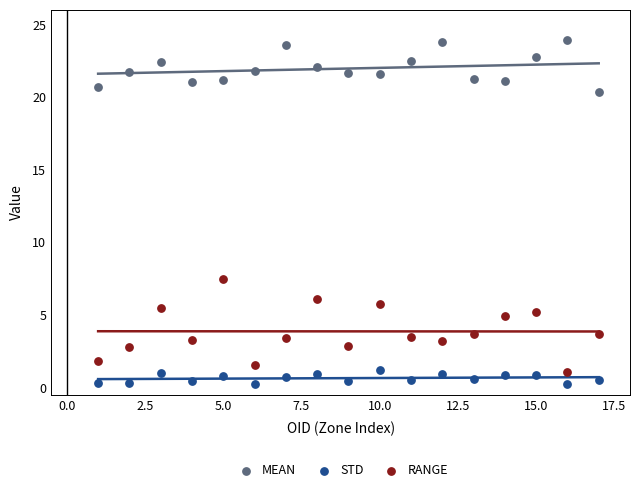

Which series reaches the minimum Y coordinate?

STD